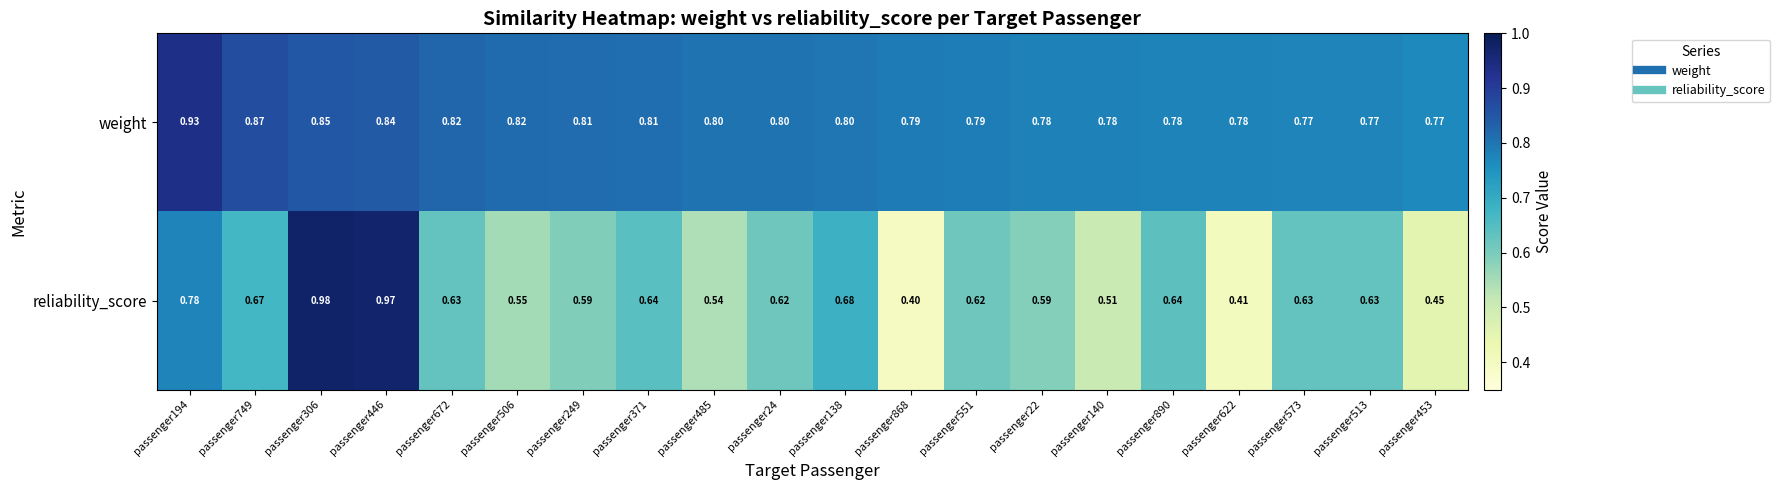

Which series has the widest spread of values?

reliability_score